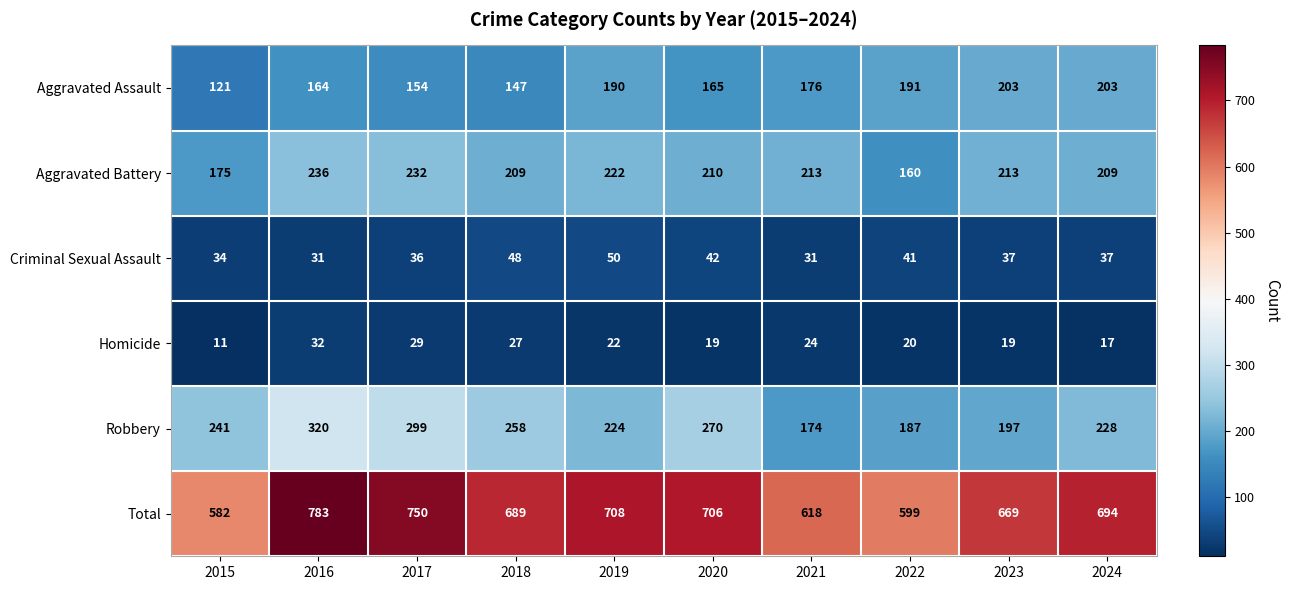

What is the maximum value shown in the chart?

783